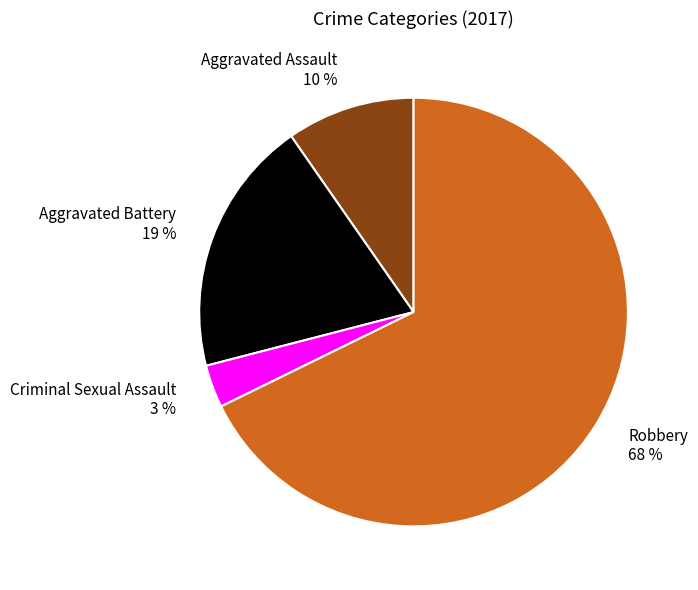

Rank the categories by value from lowest to highest.

Criminal Sexual Assault, Aggravated Assault, Aggravated Battery, Robbery